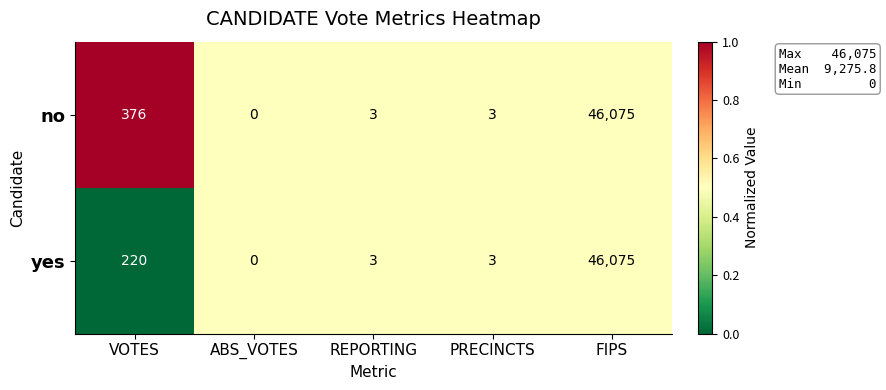

Which series changed the most between VOTES and ABS_VOTES?

no